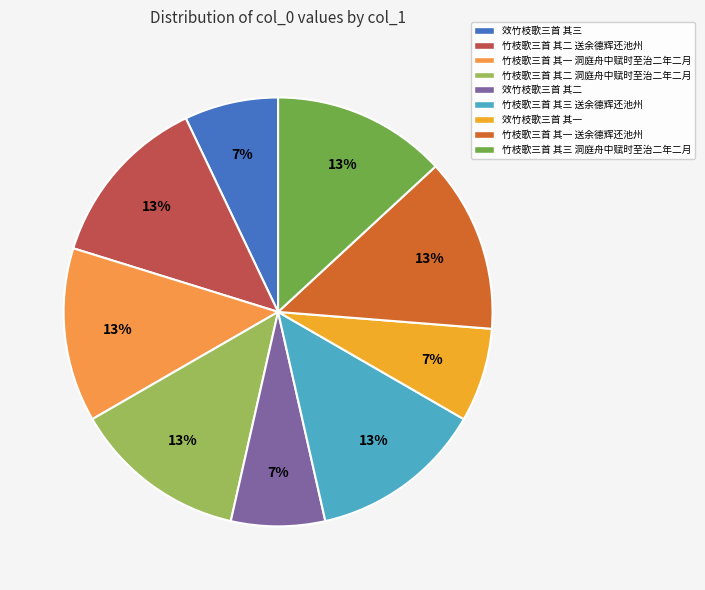

To the nearest percent, what is the combined percentage of 竹枝歌三首 其一 洞庭舟中赋时至治二年二月 and 竹枝歌三首 其一 送余德辉还池州?

26%